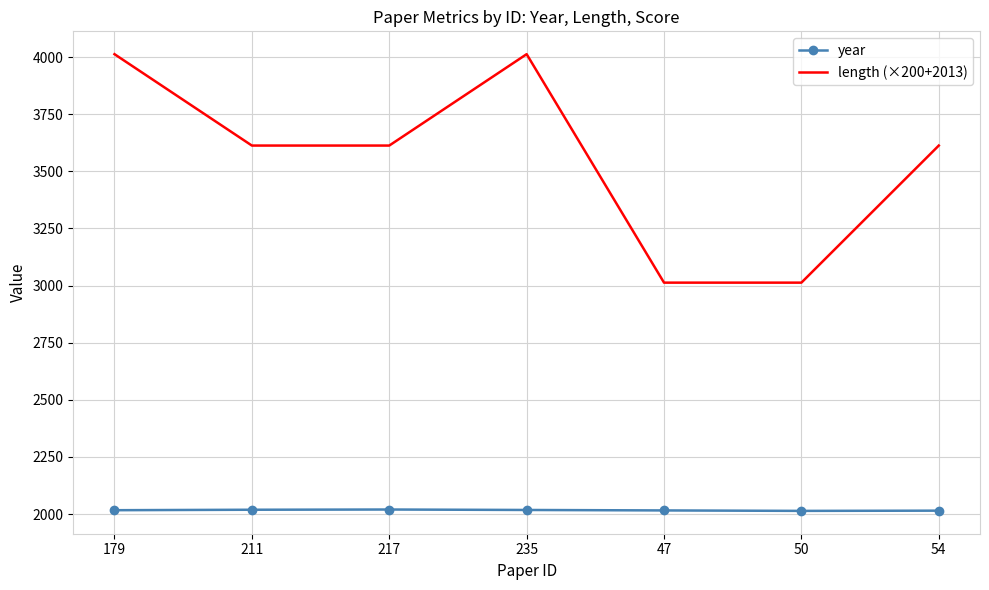

The length (×200+2013) series shows 4013 at 235. True or false?

True